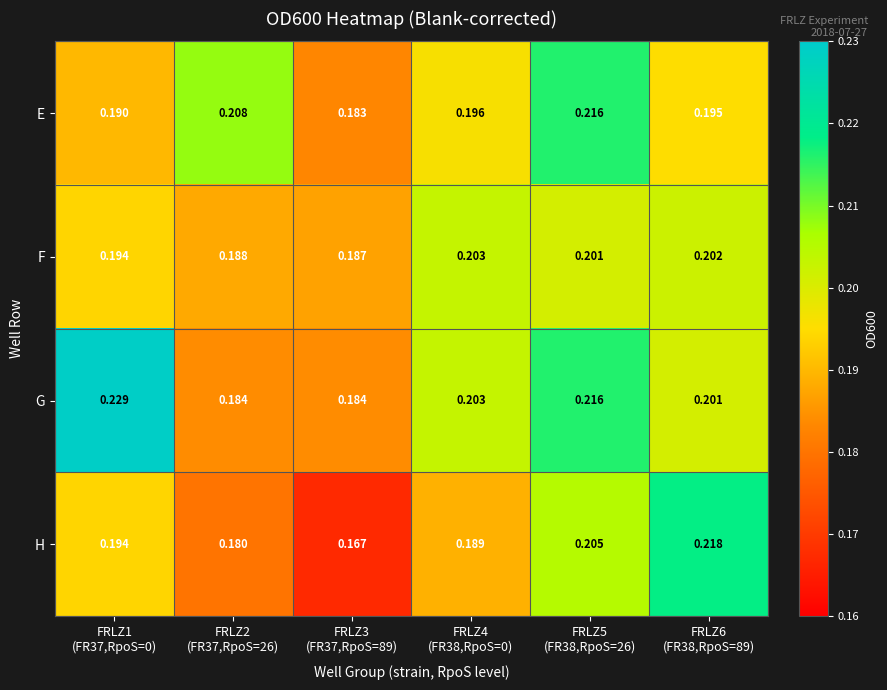

List the series in order of their overall mean, highest first.

G, E, F, H